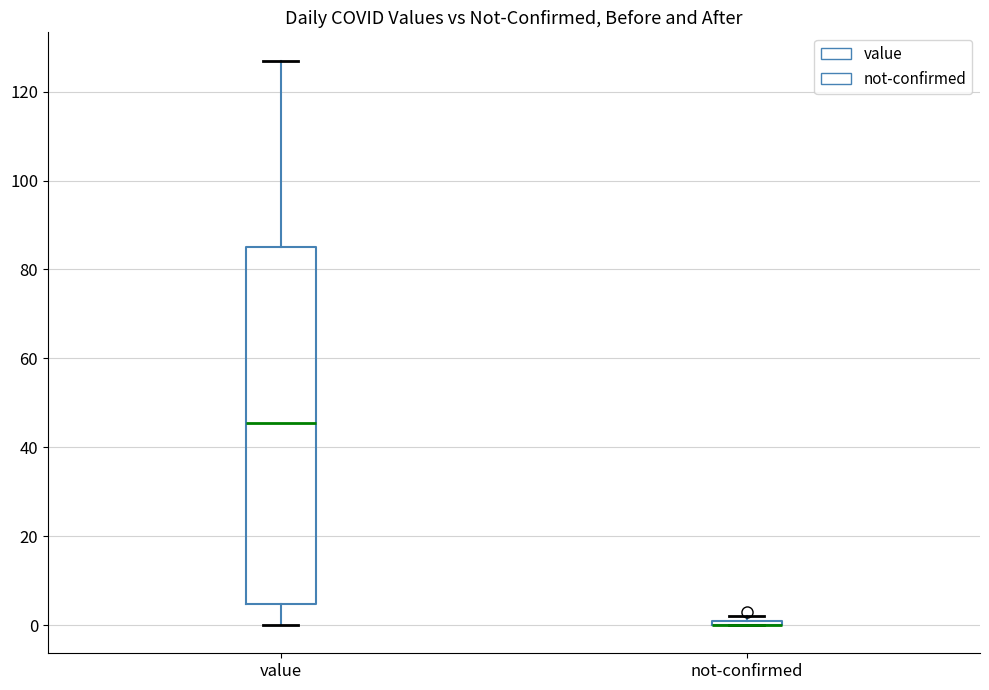

Comparing the boxes themselves (not the whiskers), which one is the tallest?

value